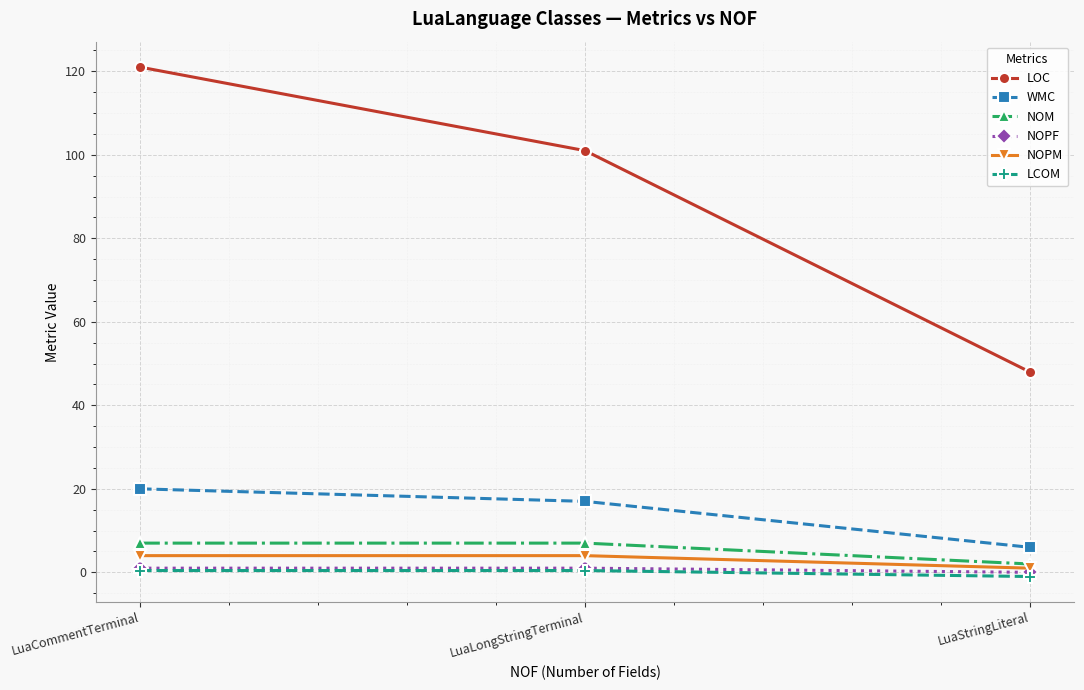

Which series changed the most between LuaCommentTerminal and LuaLongStringTerminal?

LOC